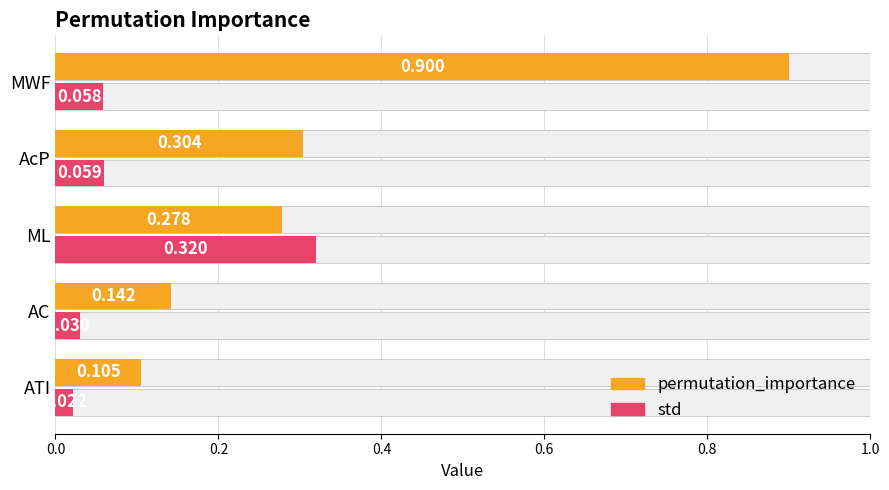

Are the bars grouped side by side (vs. stacked)?

Yes